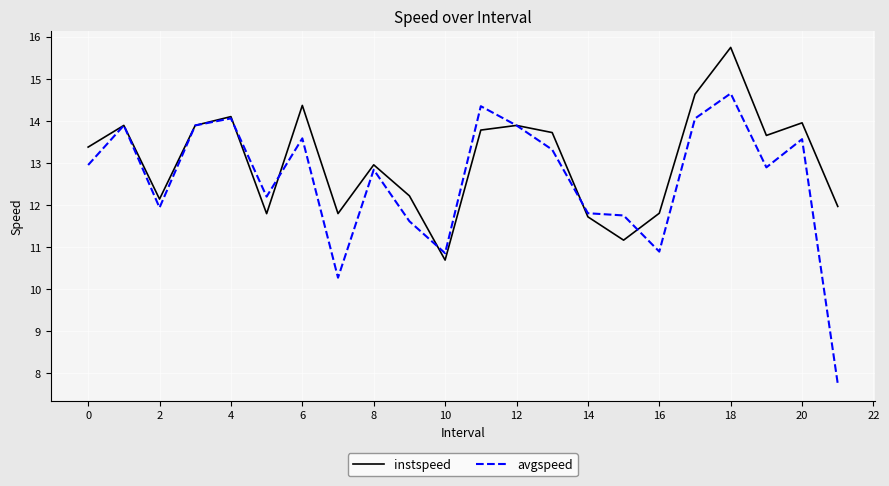

Is this an area chart (filled region under the line)?

No